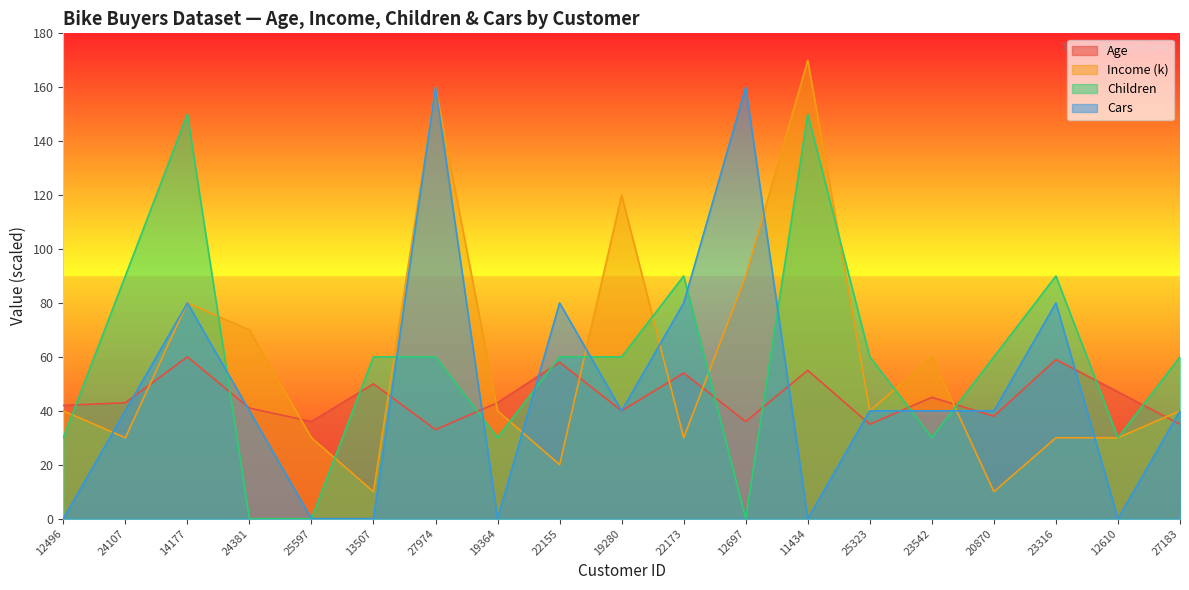

Between 14177 and 19364, which series saw the biggest shift?

Children